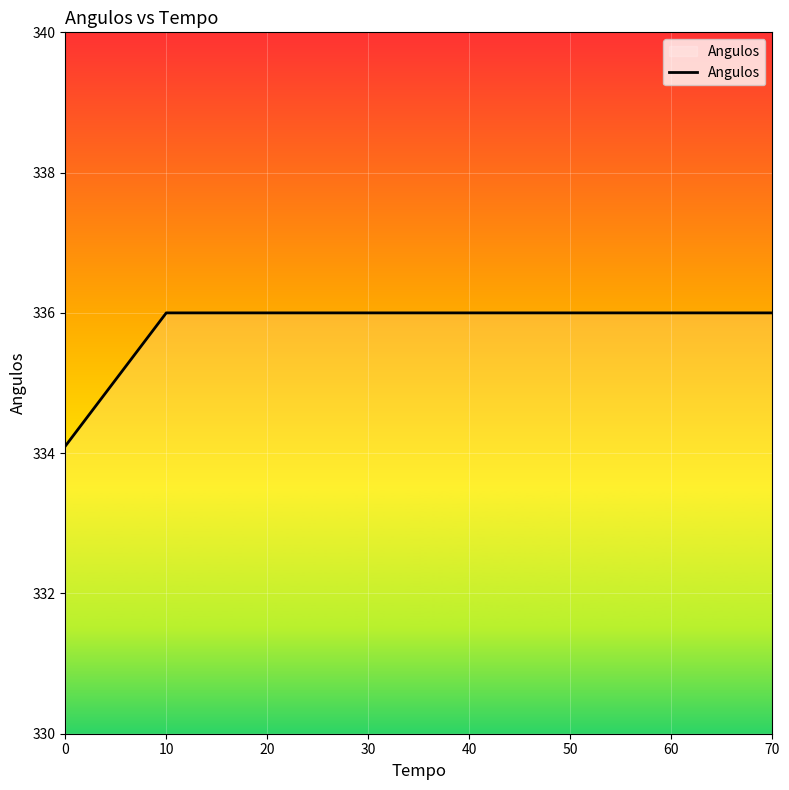

What is the average value?

335.8